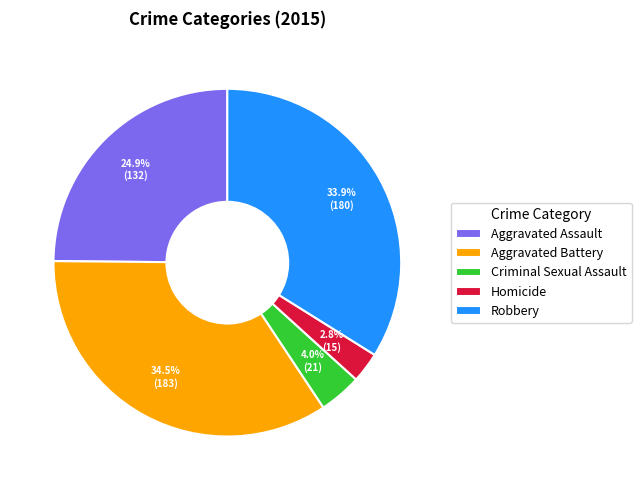

Is there any slice that represents more than half of the pie?

No